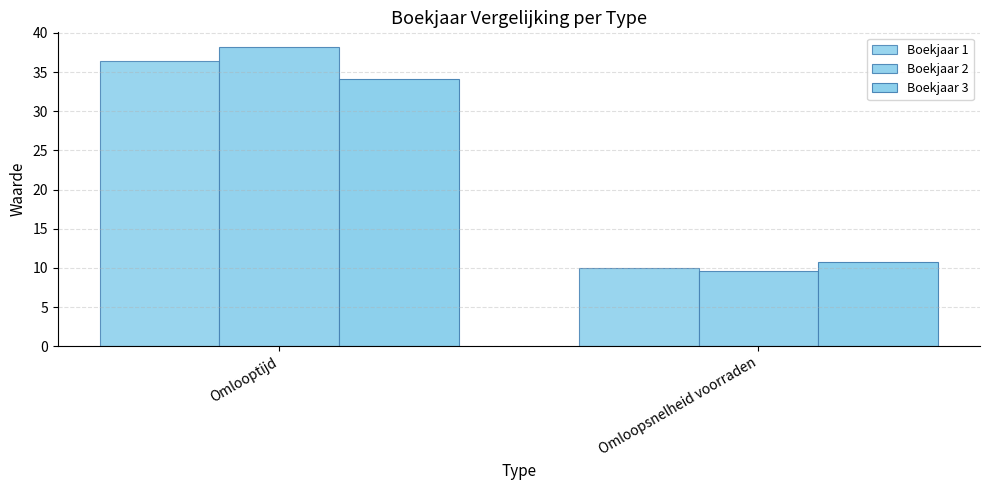

Where is Boekjaar 1 nearest to the value 23?

Omloopsnelheid voorraden